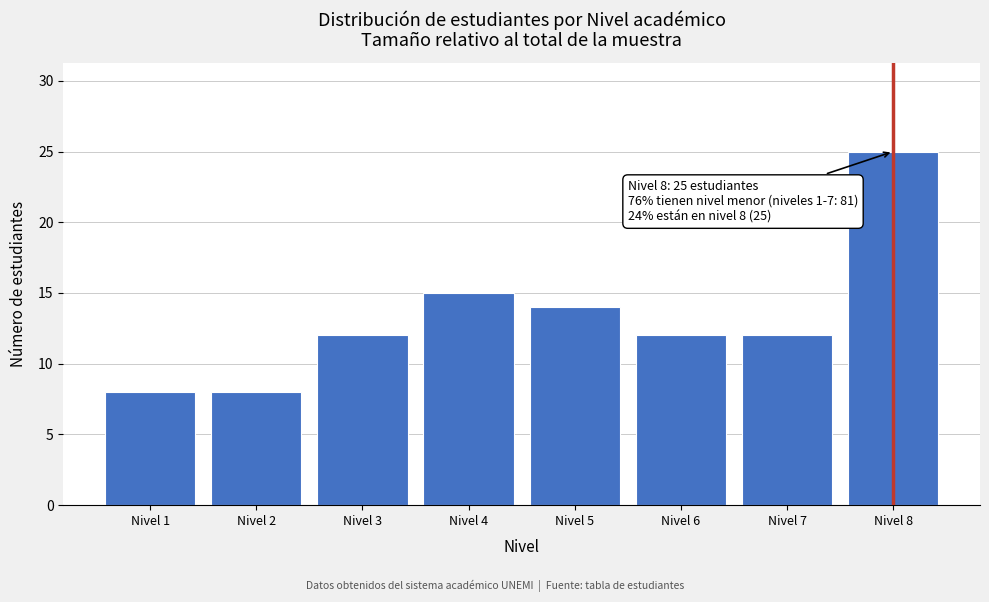

Reading right to left, transcribe all the data shown in this chart.

25	12	12	14	15	12	8	8